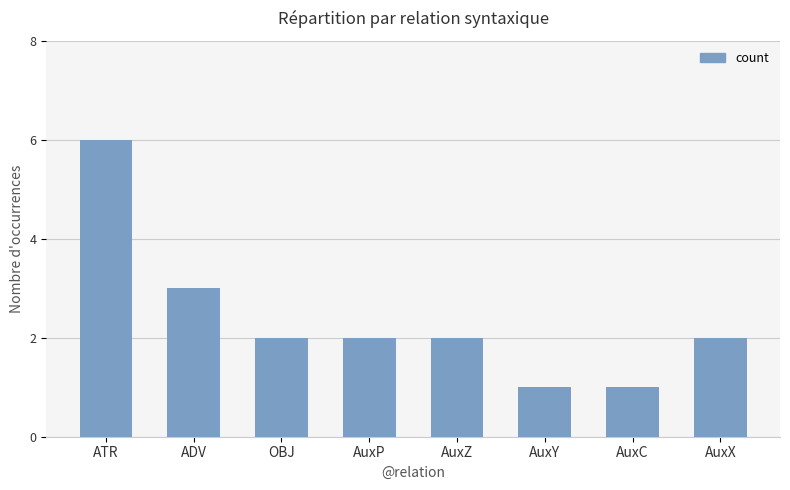

What is the sum of the values at AuxY and AuxC?

2